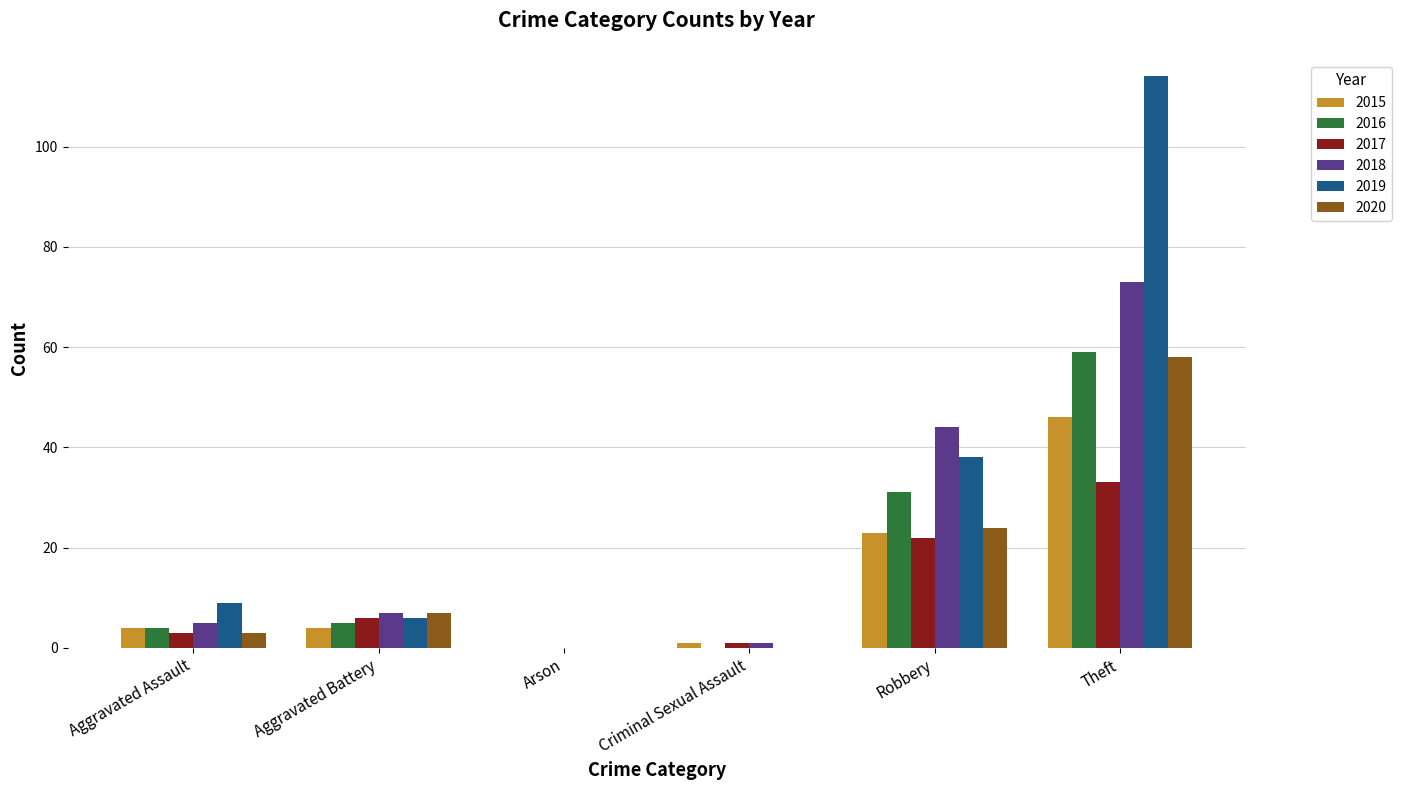

Which series has the largest total across all categories?

2019